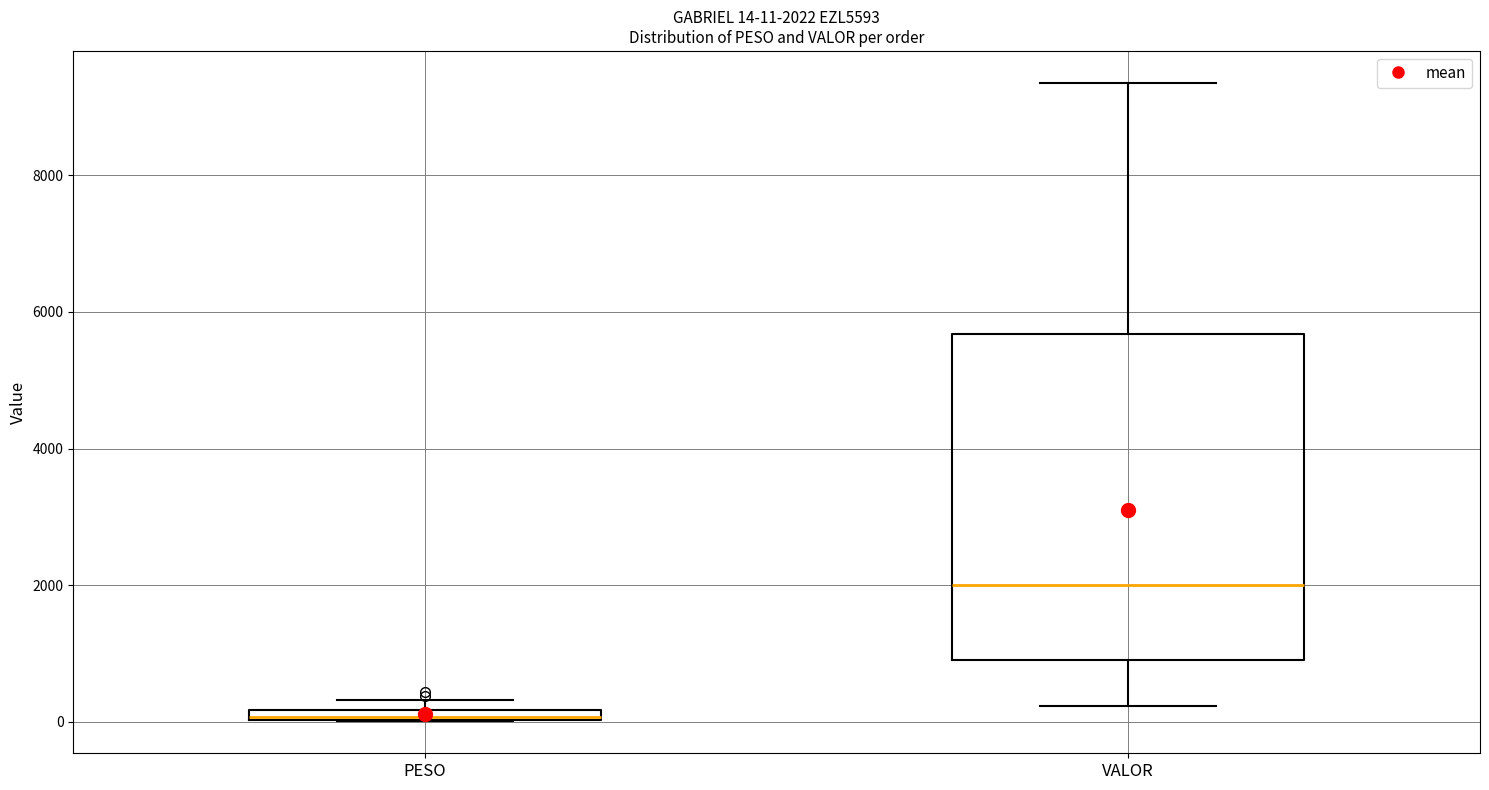

Which box is the tallest, from its lower edge to its upper edge?

VALOR